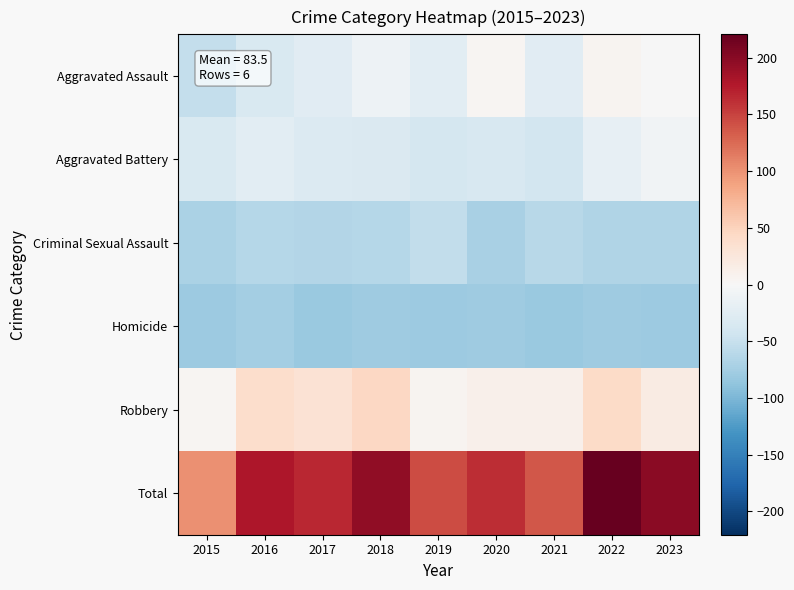

Which category has the lowest value across all series?

2017